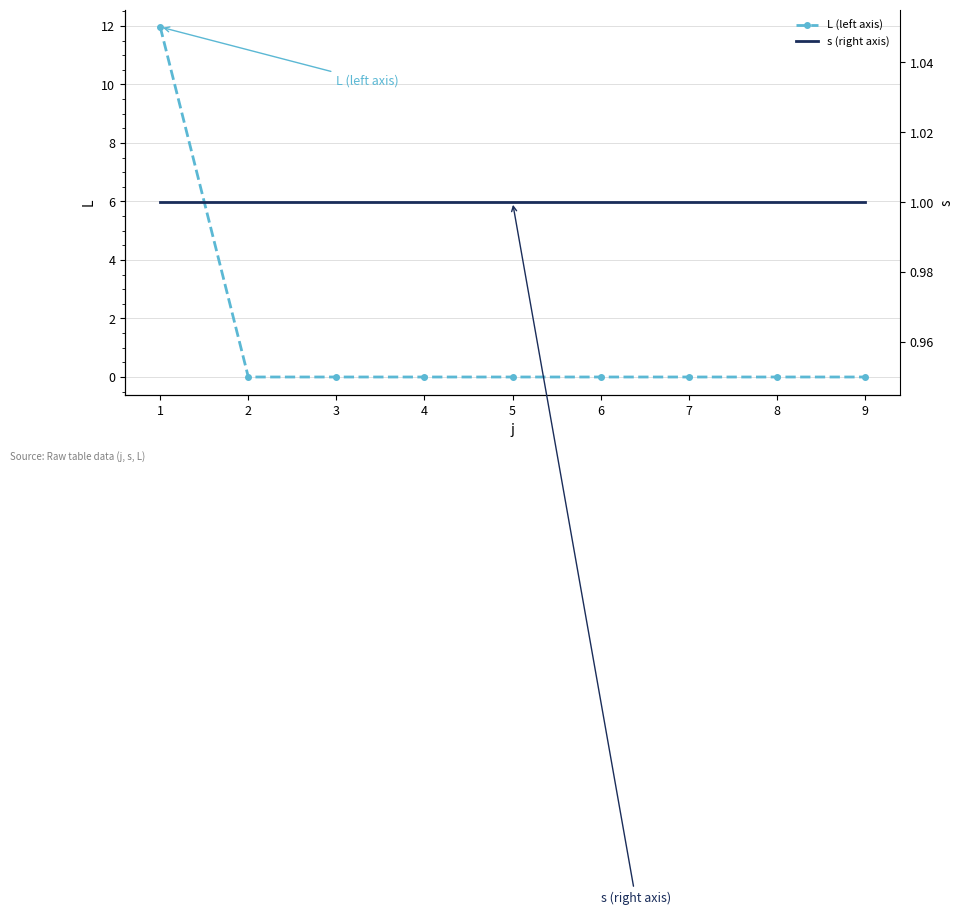

What is the value of the s (right axis) point at the 3rd from the left?

1.0